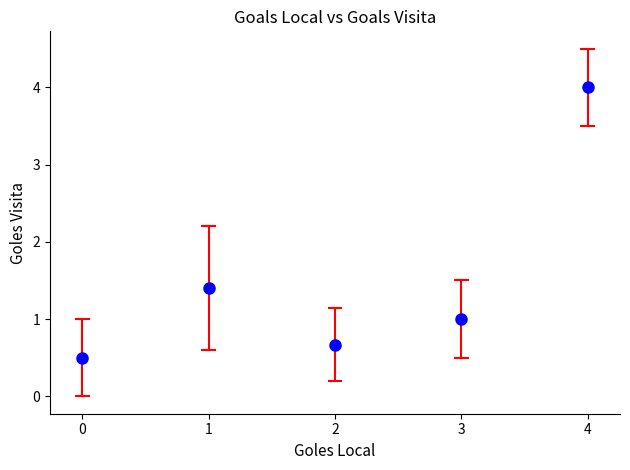

What Y value in the scatter plot is closest to 2?

1.4